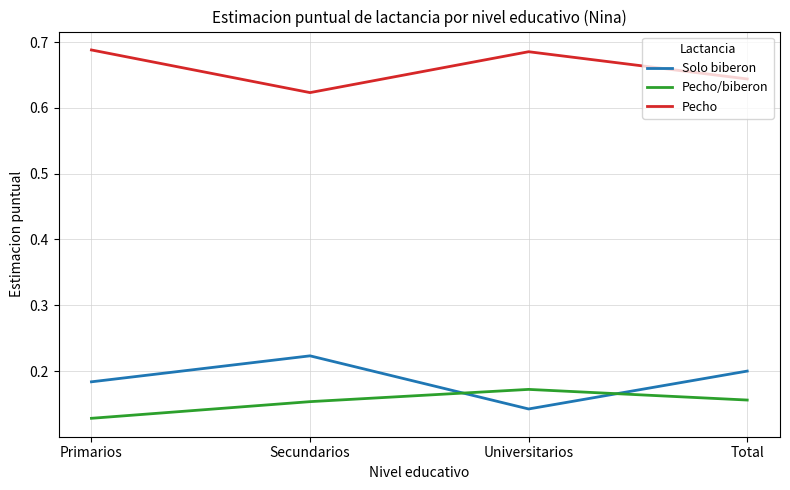

Where is Solo biberon nearest to the value 0?

Universitarios